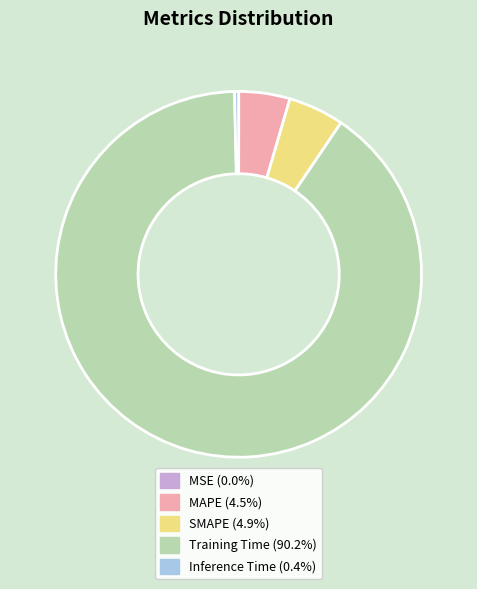

What is the majority slice?

Training Time